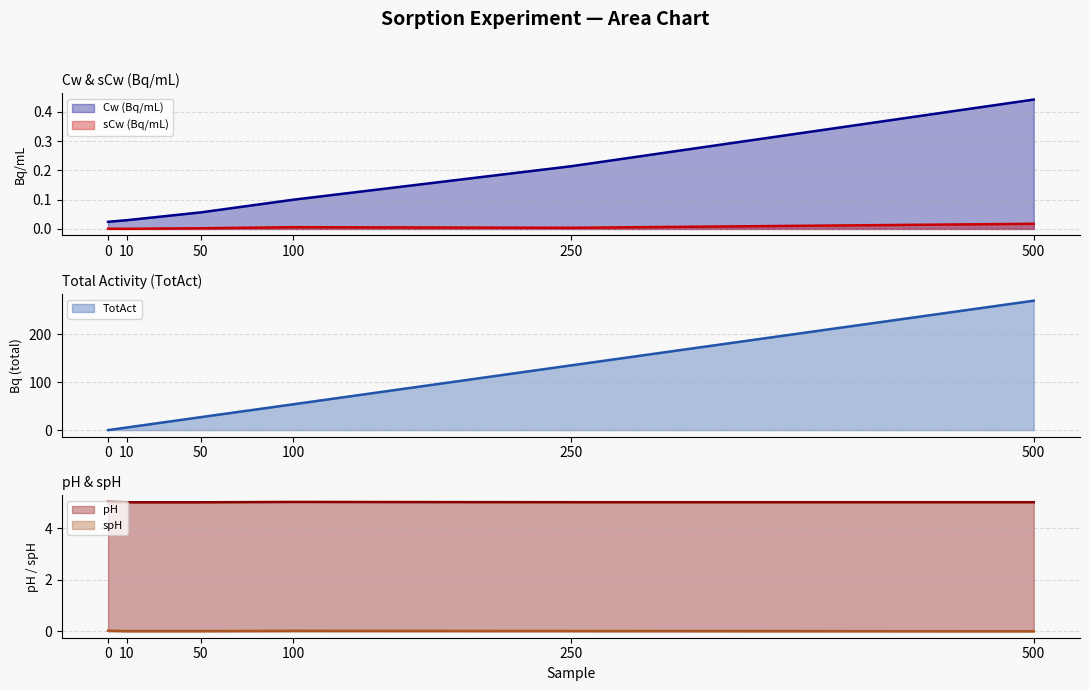

Between 10 and 250, which series saw the biggest shift?

TotAct